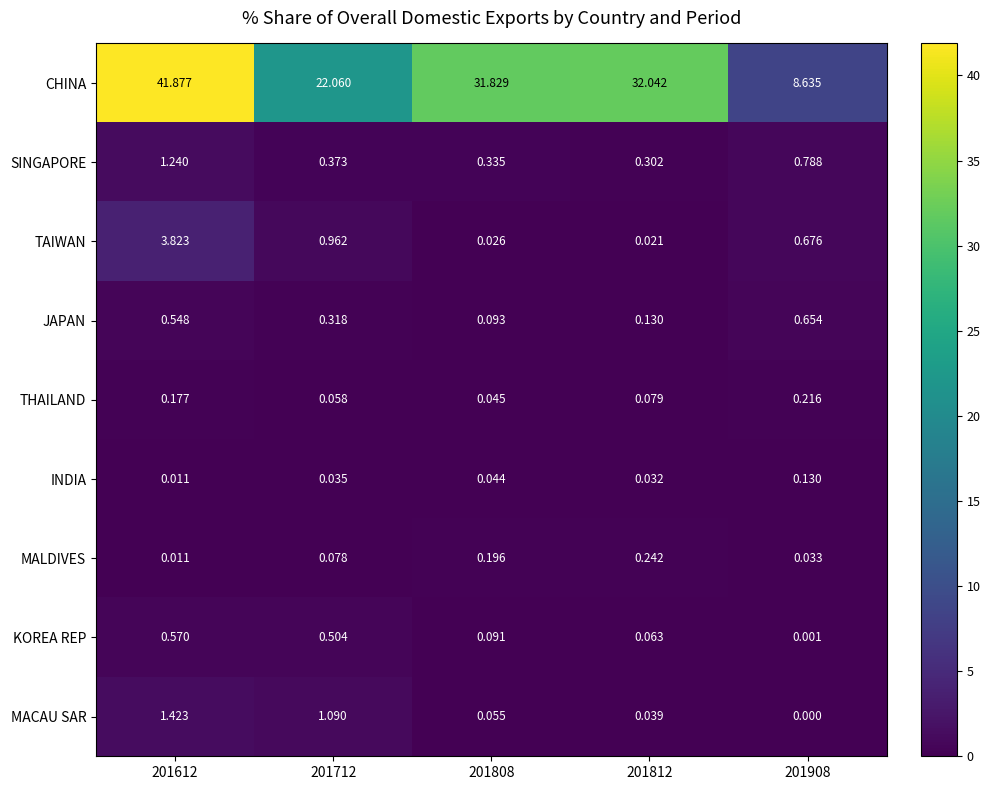

At how many categories does at least one series exceed 25?

3